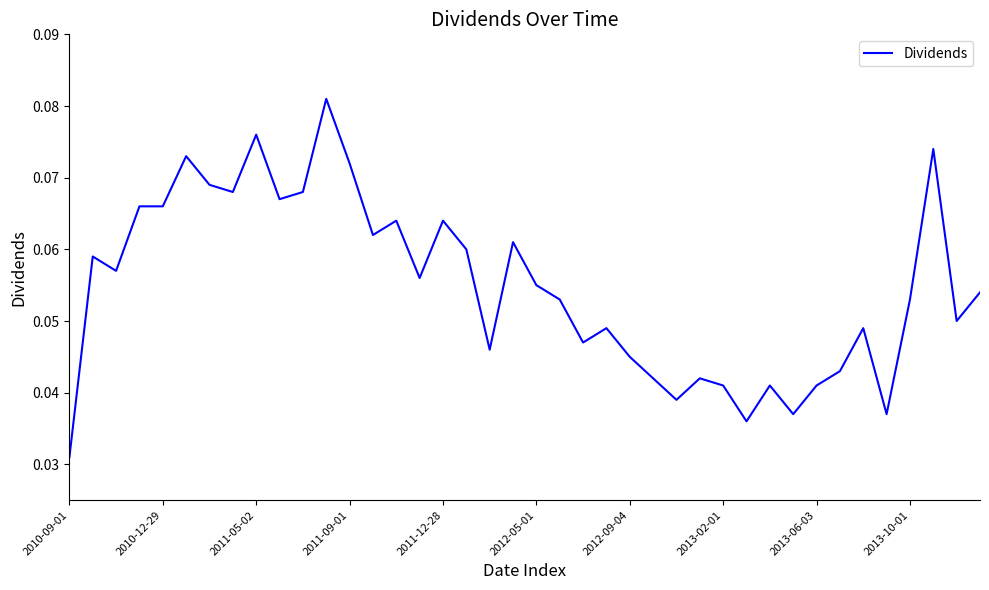

What is the sum of all values?

2.2